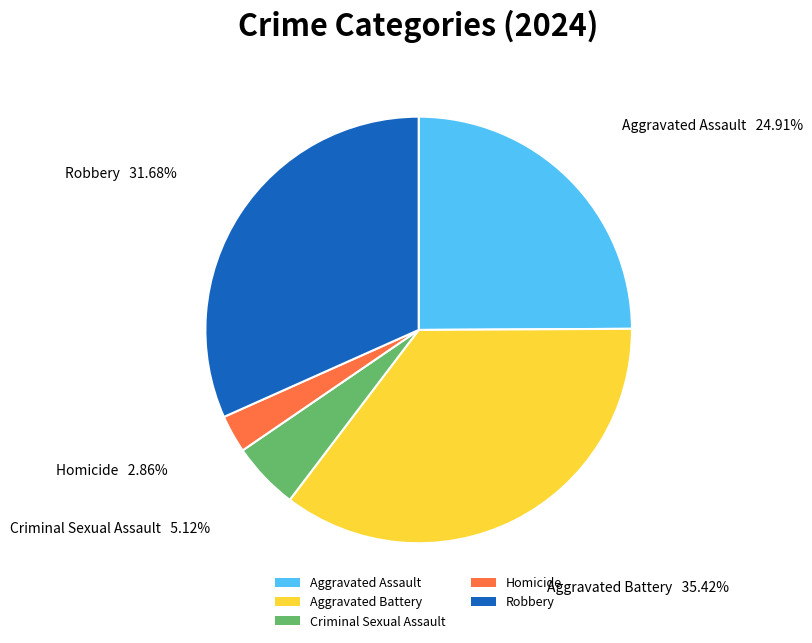

Between Aggravated Assault and Aggravated Battery, which is larger?

Aggravated Battery